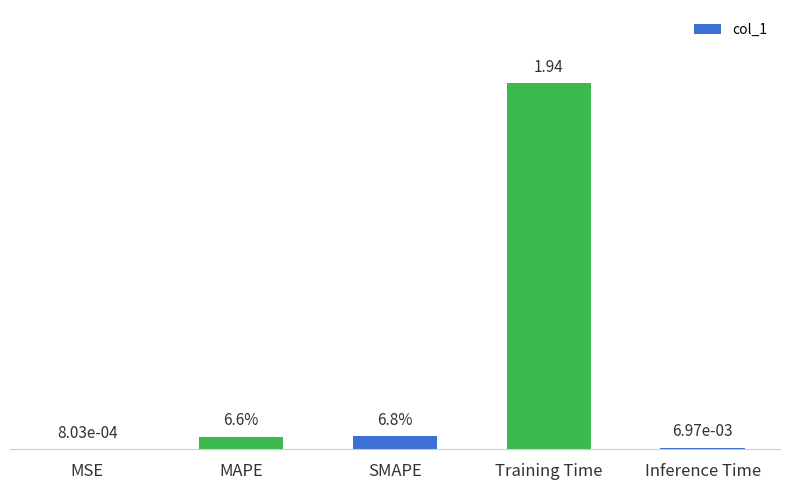

Which label corresponds to the largest value in the chart?

Training Time